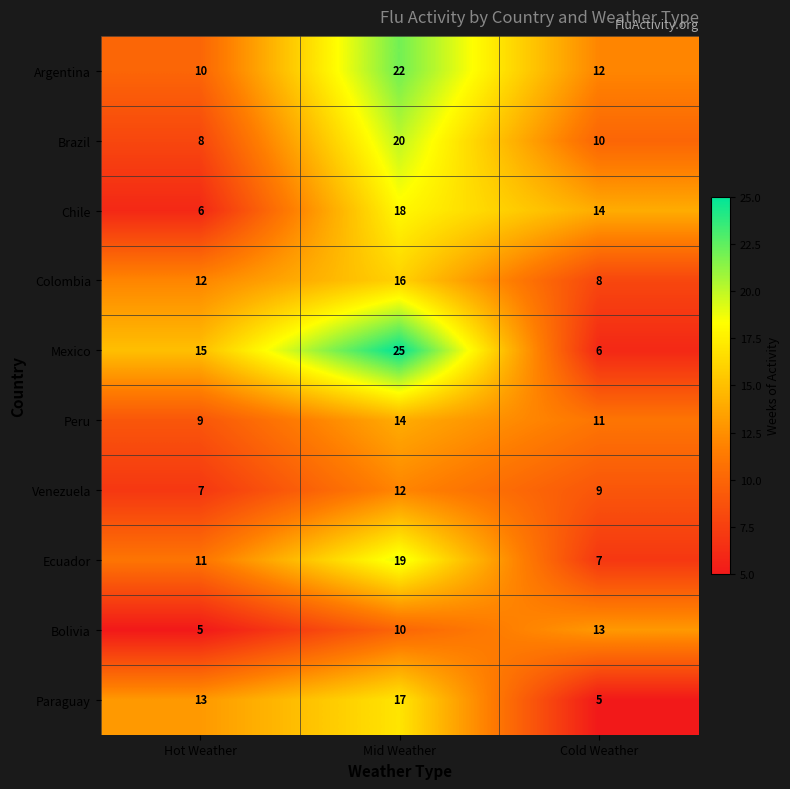

The Ecuador series shows 15 at Hot Weather. True or false?

False